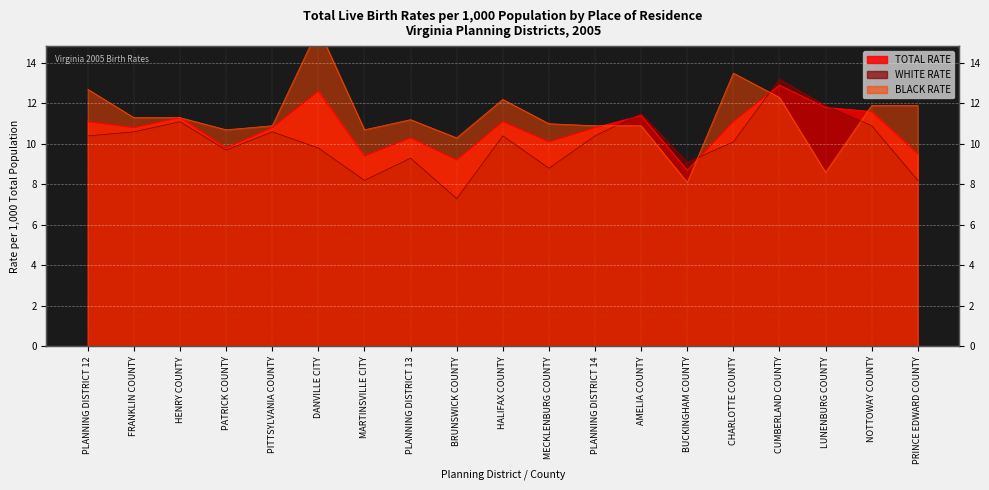

Is the value of TOTAL RATE at CUMBERLAND COUNTY greater than the value of WHITE RATE at PLANNING DISTRICT 13?

Yes